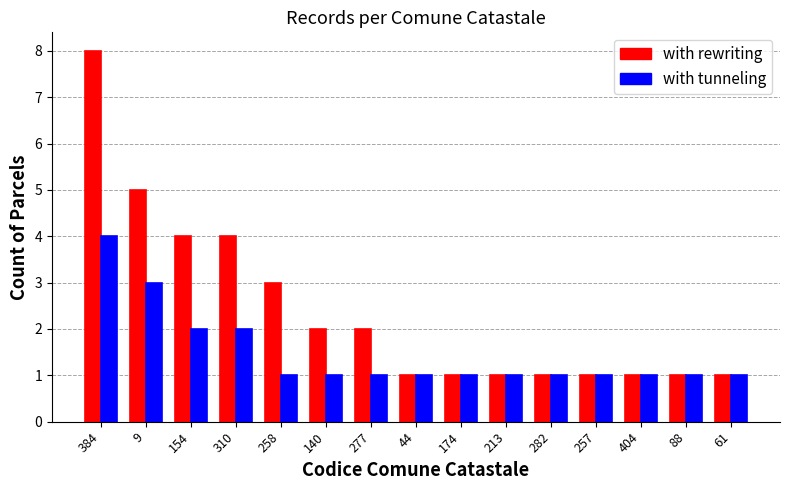

How many bars are there in total?

30